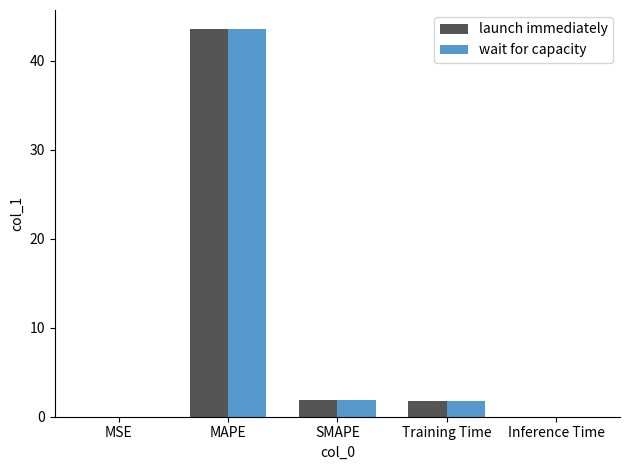

How many groups of bars are there?

5